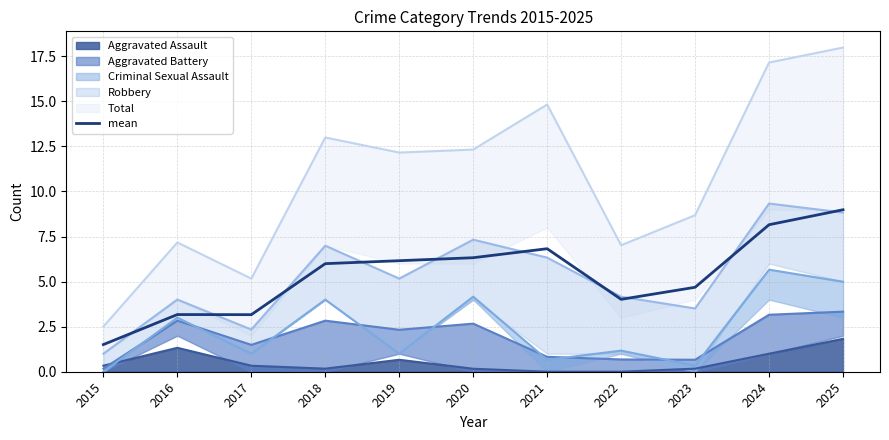

How many interior local peaks (higher than both neighbors) does the data have?

2